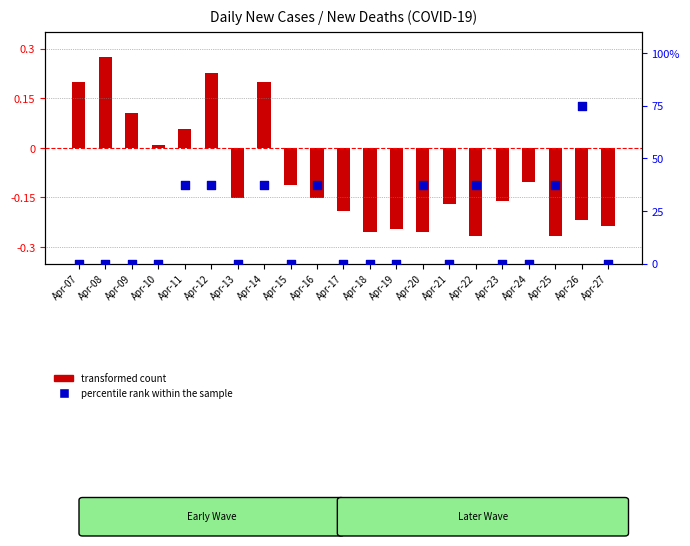

What is the ratio of the value at Apr-14 to the value at Apr-16?

1.0